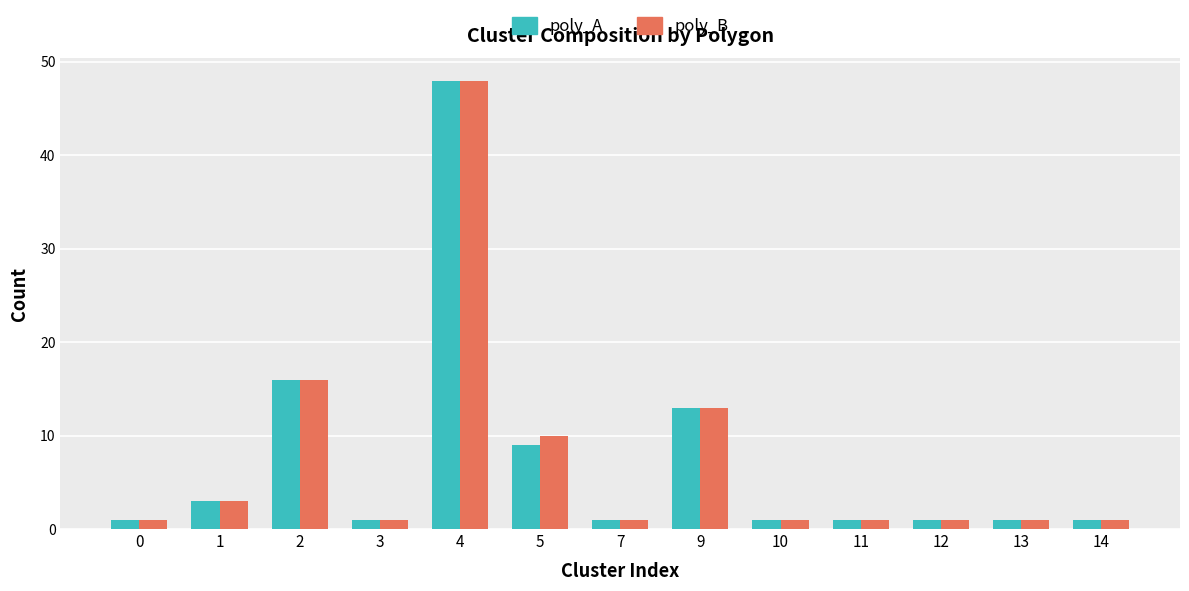

Is it true that poly_A equals 5 at 1?

False